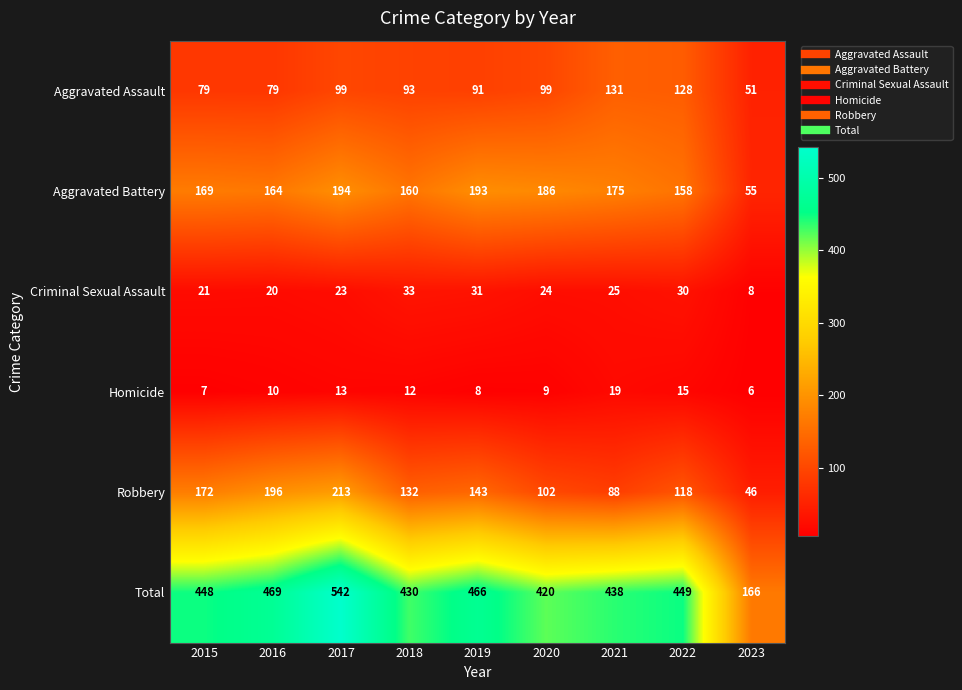

What is the difference between the Robbery values at 2023 and 2017?

167